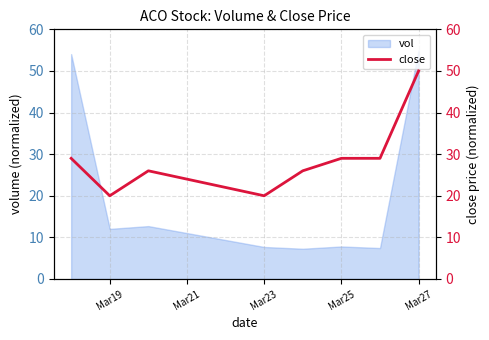

What is the maximum value for vol?

55.0